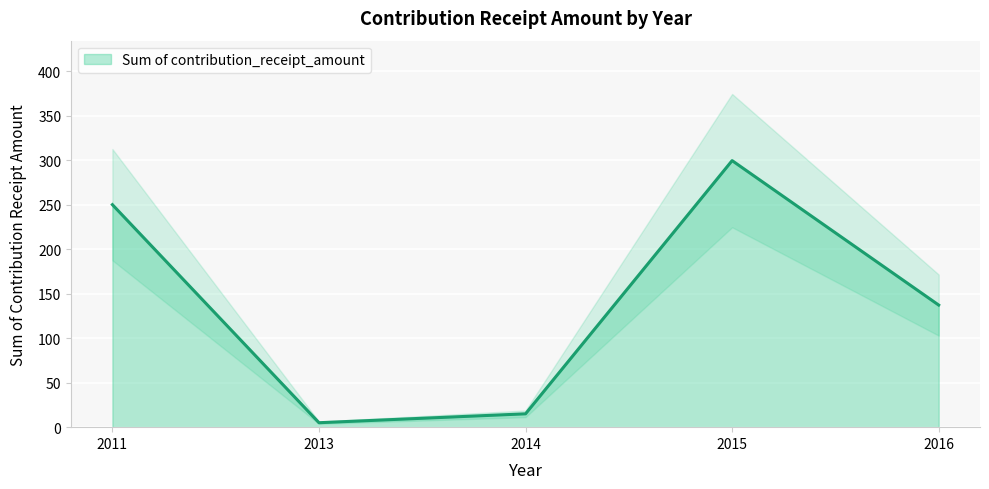

Rank the categories by value from highest to lowest.

2015, 2011, 2016, 2014, 2013